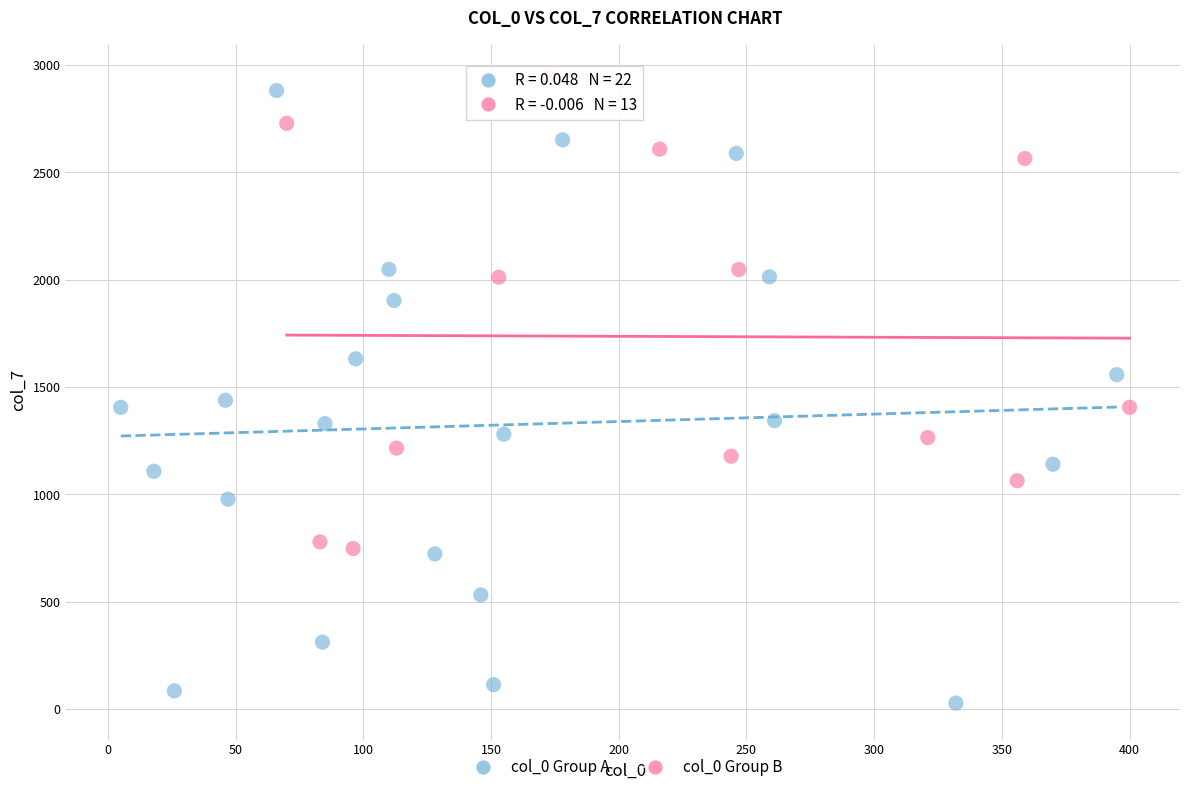

Which series has the largest Y range (max minus min)?

col_0 Group A